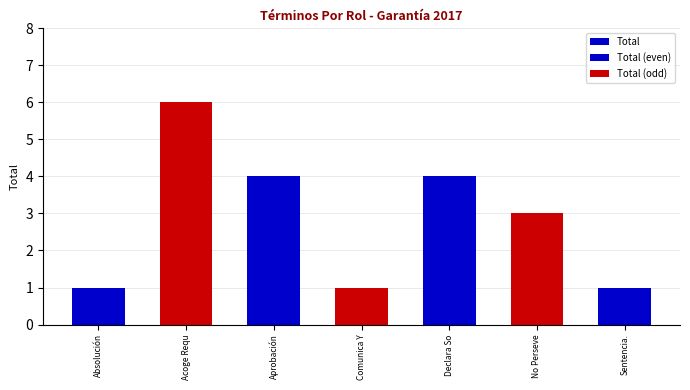

Count the number of values greater than 3.

3